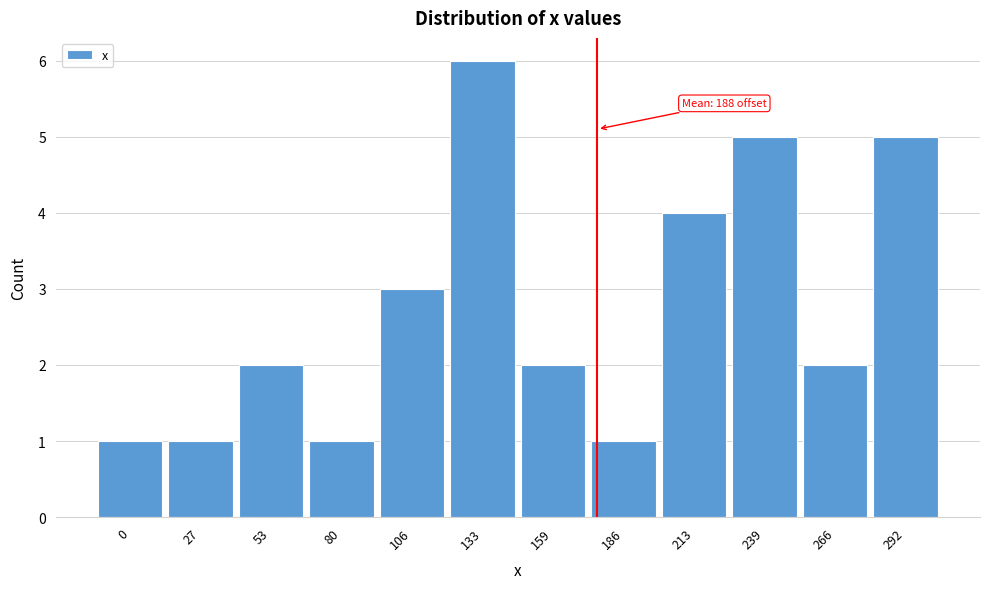

Reading right to left, transcribe all the data shown in this chart.

292=5	266=2	239=5	213=4	186=1	159=2	133=6	106=3	80=1	53=2	27=1	0=1